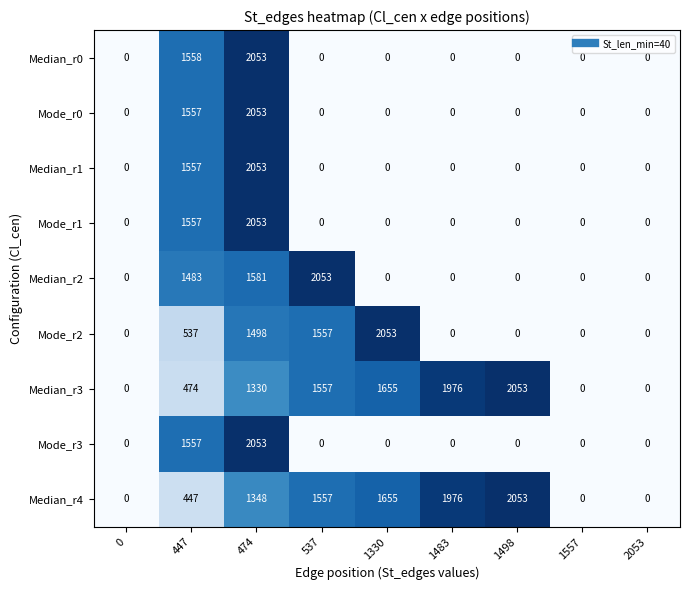

Is it true that Mode_r3 equals -1214 at 2053?

False